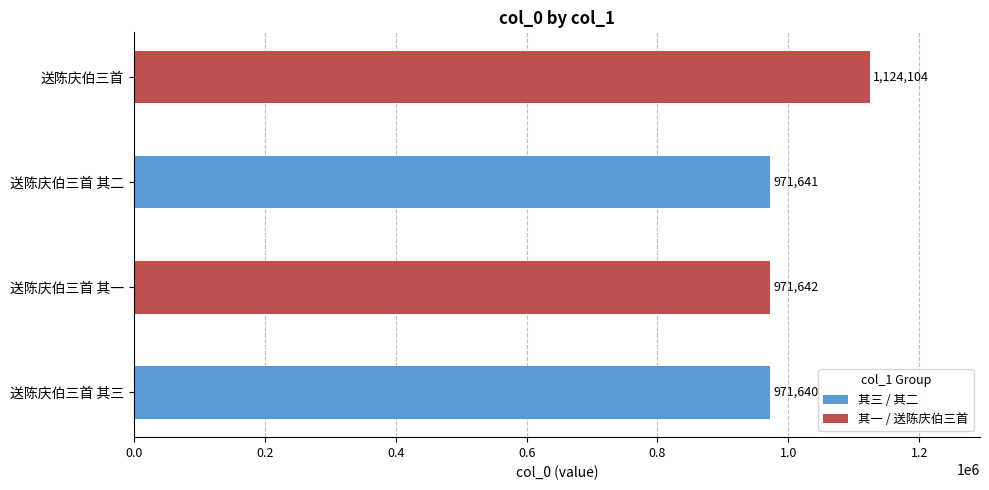

Reading bottom to top, transcribe all the data shown in this chart.

971640	971642	971641	1124104